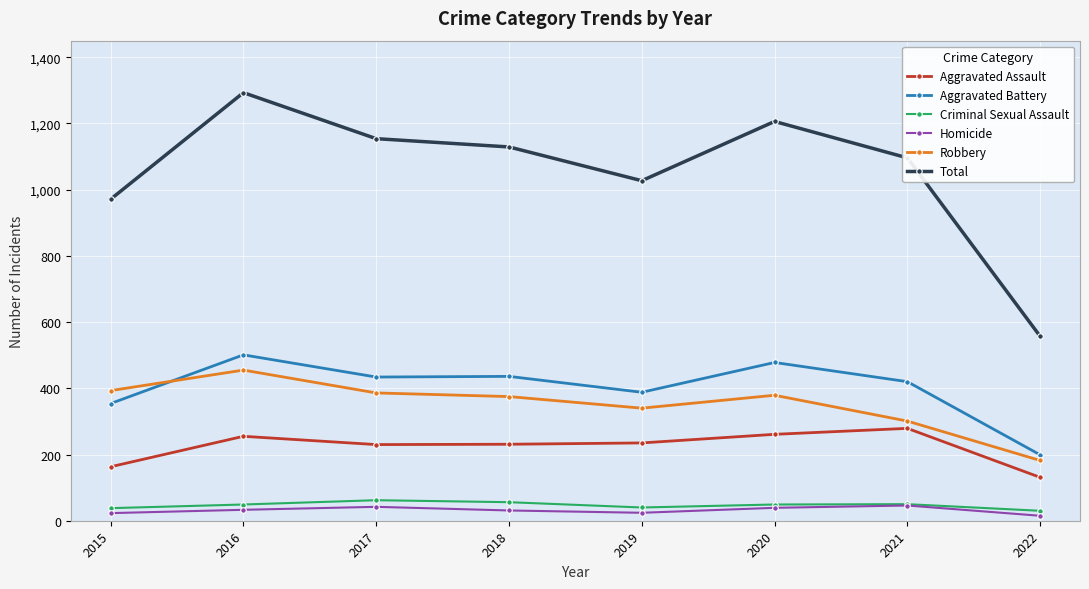

What is the value of the Robbery point at the 1st from the left?

393